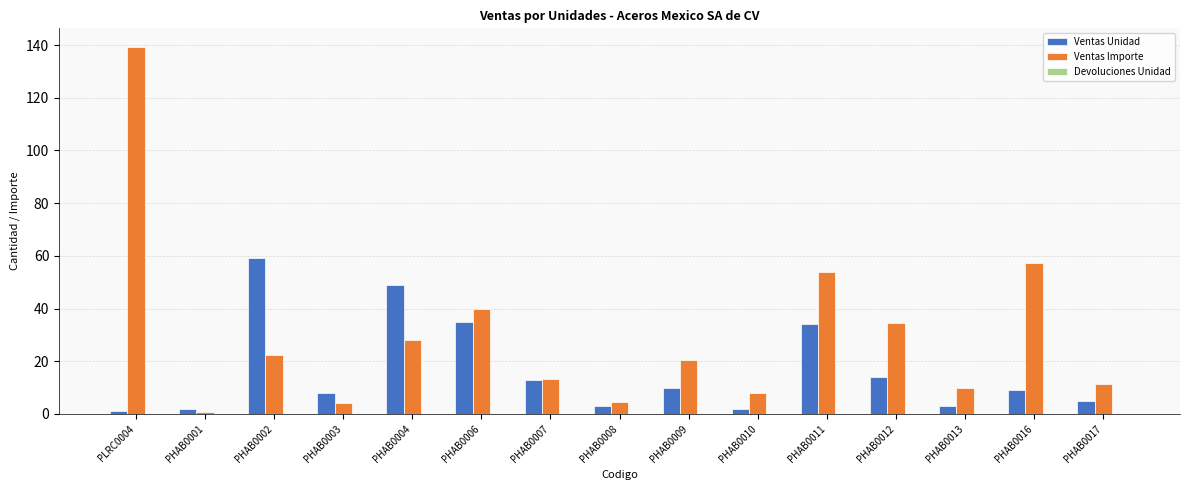

True or false: Ventas Unidad has a value of 35.0 at PHAB0006.

True